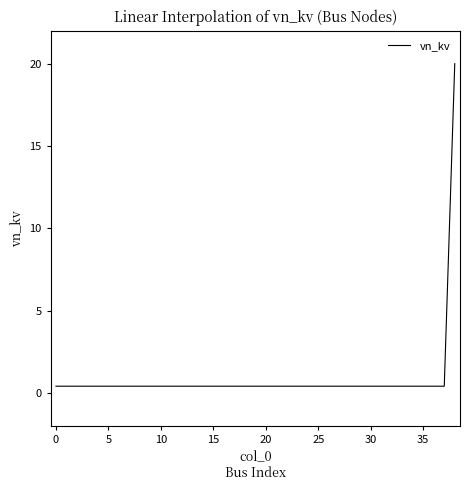

What is the greatest value displayed?

20.0